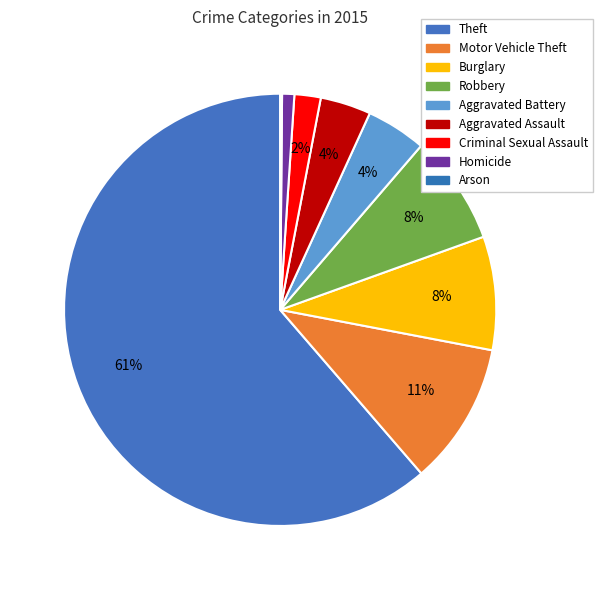

To the nearest percent, what is the difference between the largest and smallest slice percentages?

61%